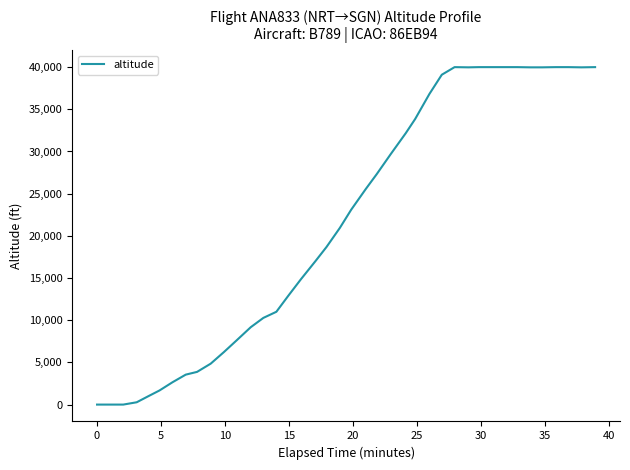

What is the difference between the maximum and minimum values?

40000